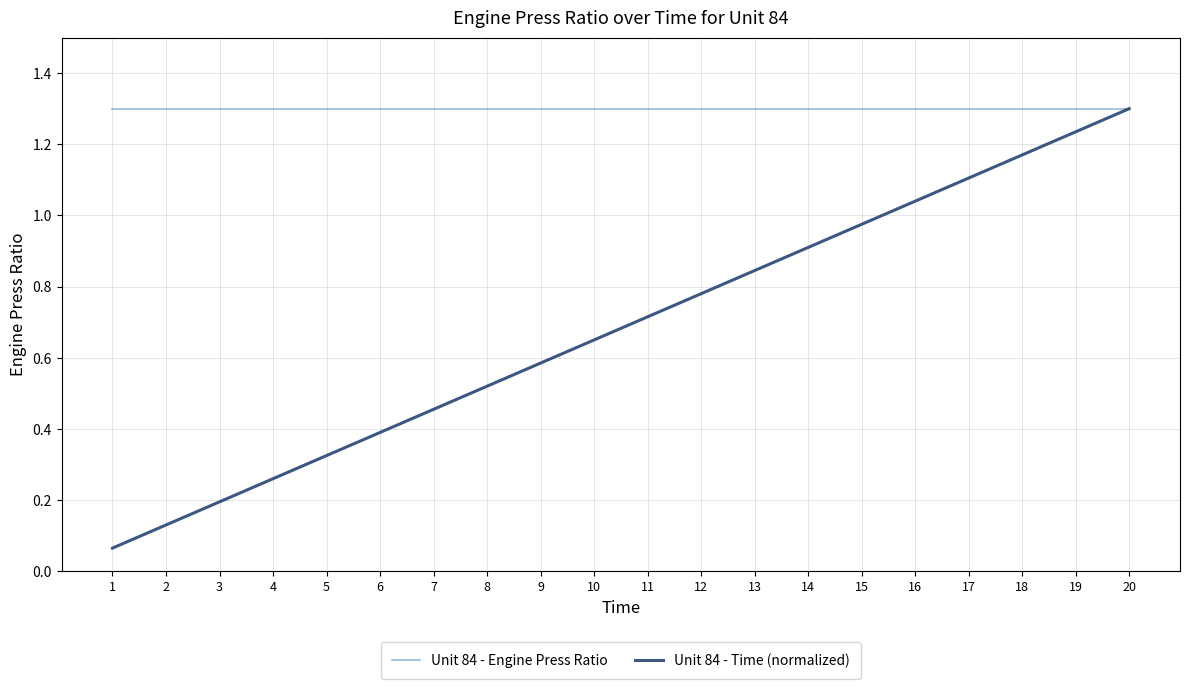

The value of Unit 84 - Engine Press Ratio at 3 is 1.3. True or false?

True